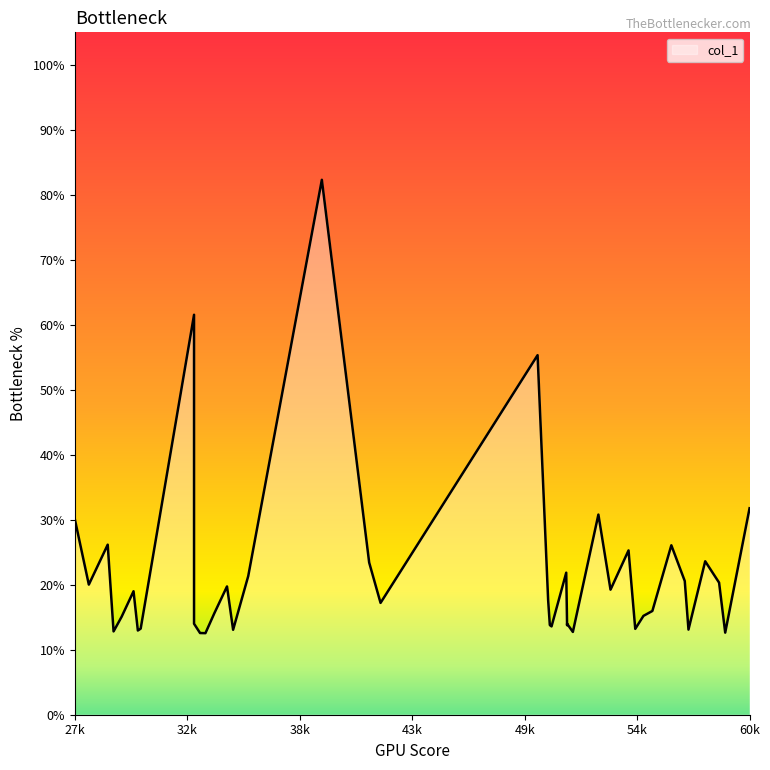

The value at 28141.5 is 28.7. True or false?

False